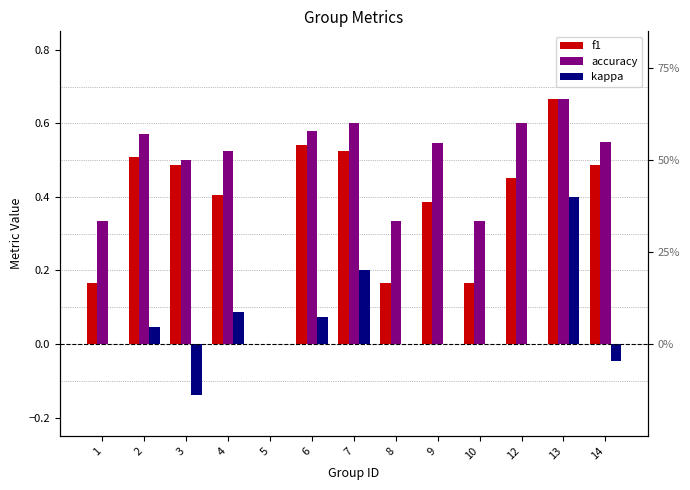

What is the maximum value shown in the chart?

0.7